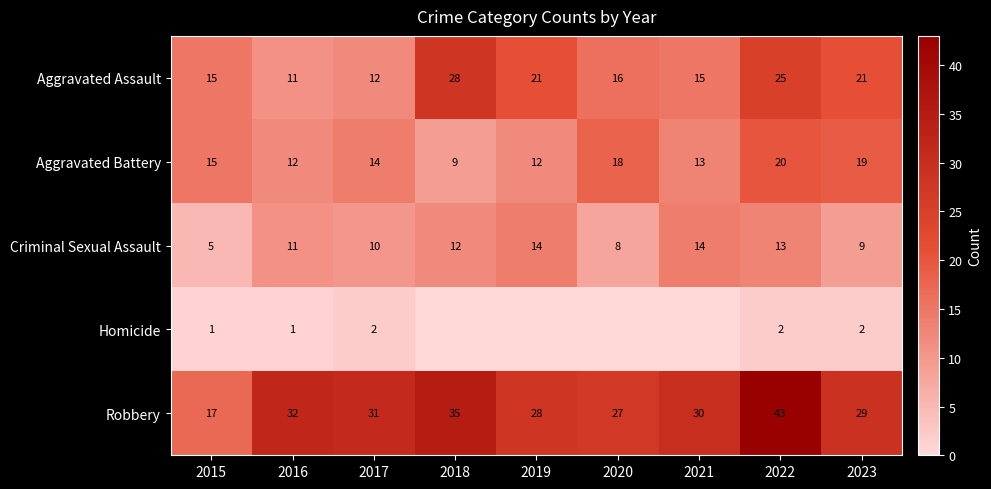

What is the difference between the Aggravated Assault values at 2018 and 2023?

7